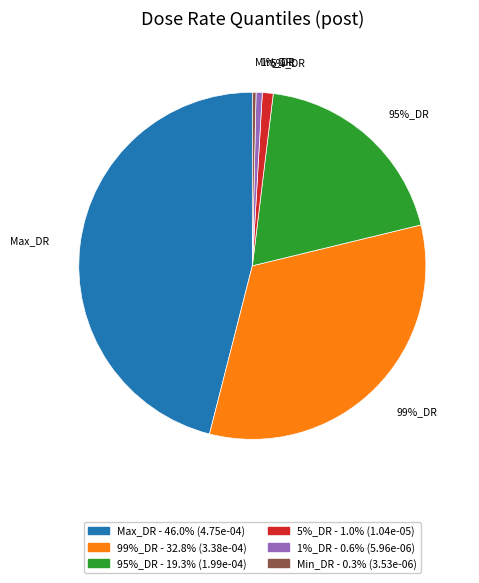

How many segments does this pie chart have?

6